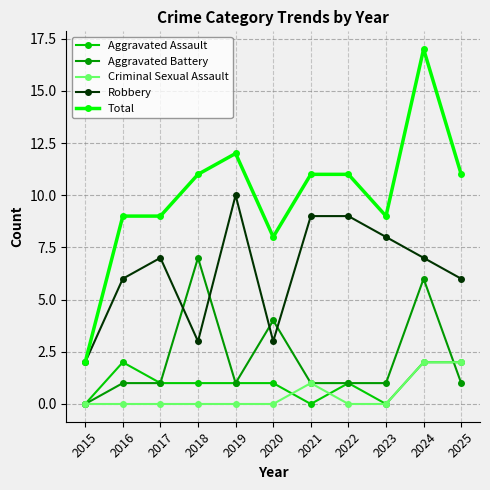

What is the approximate value of Robbery at 2025?

6